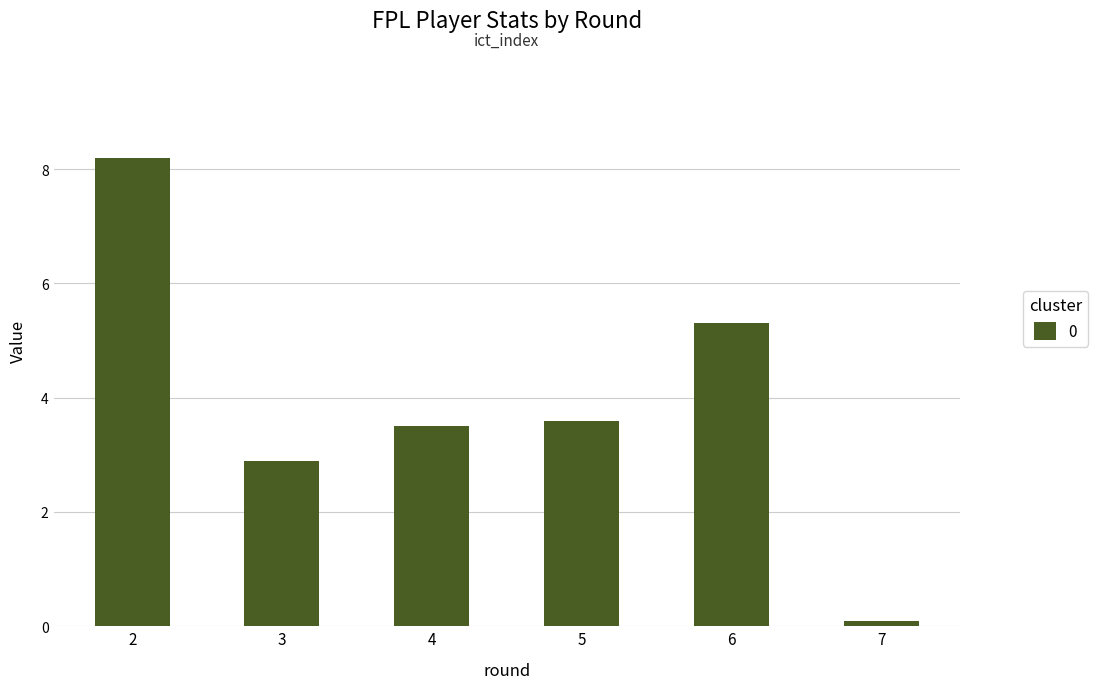

Reading right to left, transcribe all the data shown in this chart.

0.1	5.3	3.6	3.5	2.9	8.2